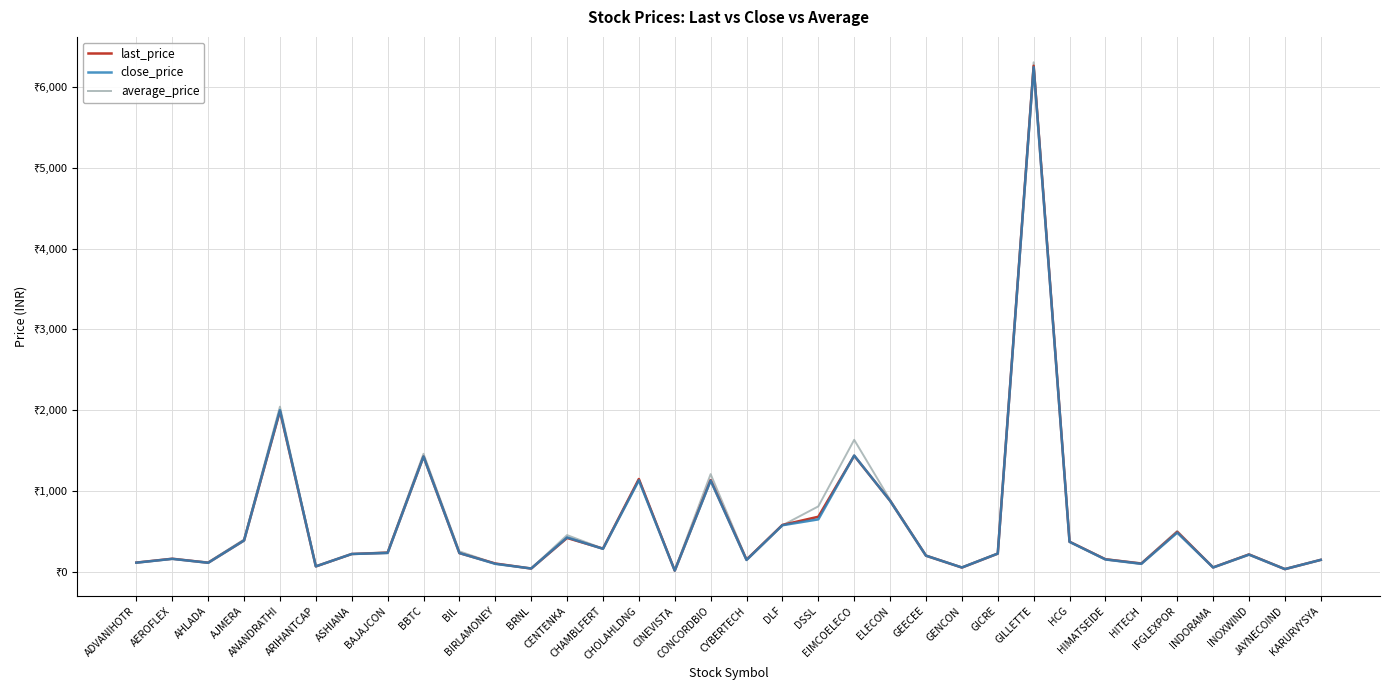

Reading right to left, extract all data points from this chart.

last_price: 149.8	34.9	216.1	56.0	495.3	103.5	156.7	374.0	6259.9	226.6	54.6	201.2	880.9	1437.4	682.8	581.4	151.1	1136.5	16.6	1149.7	288.4	420.5	42.2	104.4	233.0	1426.5	237.2	222.2	68.8	1989.8	389.6	114.0	163.6	115.5
close_price: 149.7	35.0	214.1	55.6	486.1	100.5	154.3	372.3	6242.8	227.3	55.3	201.2	880.0	1440.2	650.5	577.9	147.9	1130.5	16.5	1133.3	286.2	427.1	42.8	100.4	234.3	1428.0	234.8	222.2	69.2	2001.2	389.6	113.3	162.0	114.8
average_price: 149.1	39.6	220.4	56.8	507.5	109.2	160.2	371.8	6302.6	229.4	57.0	206.0	891.6	1634.2	810.9	576.6	158.5	1210.0	23.6	1140.0	289.2	455.8	42.4	103.0	255.0	1461.5	247.6	220.0	69.0	2044.5	401.6	120.0	162.4	117.2